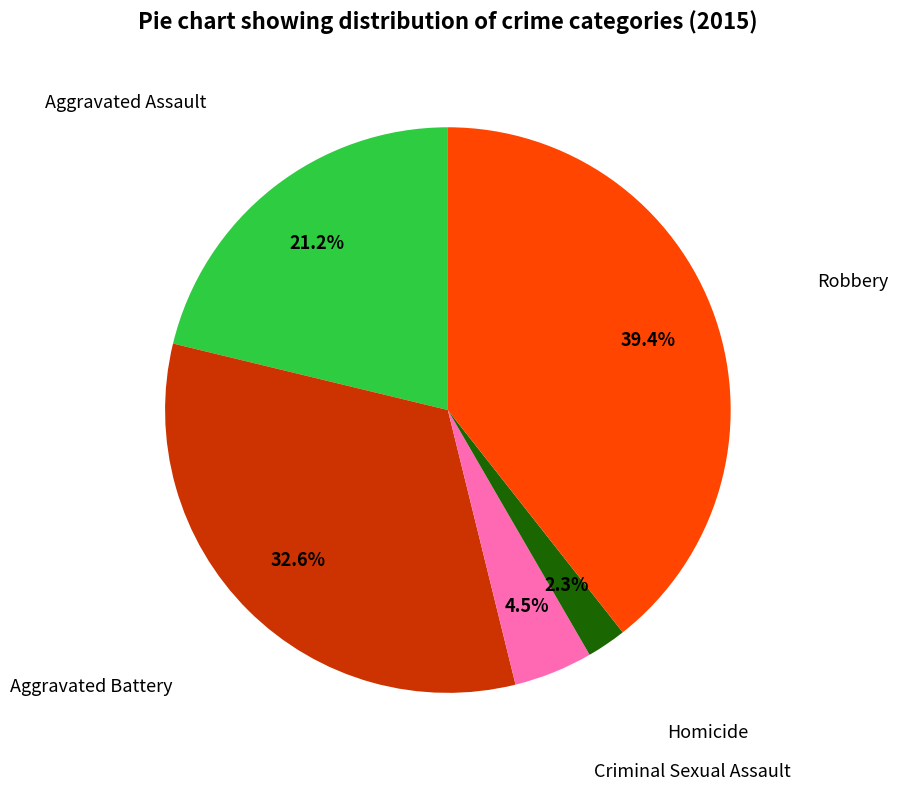

Is there a majority slice in this chart?

No